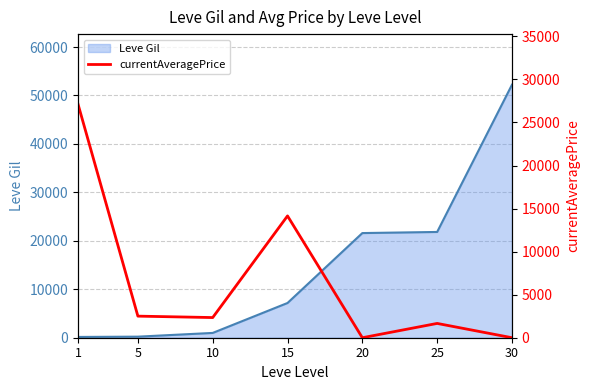

What is the difference between the values at 30 and 10?

2342